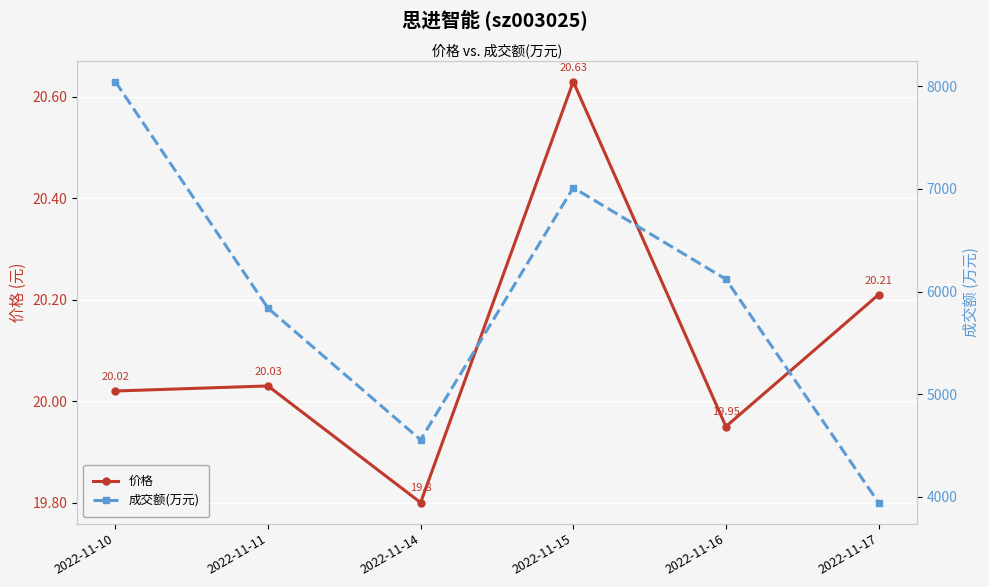

How many lines are shown in the chart?

2